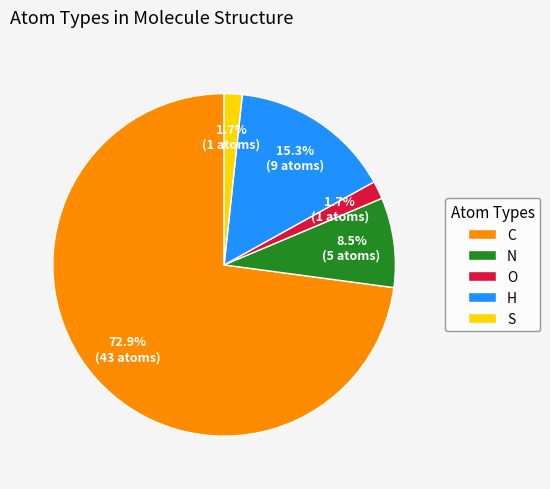

What portion of the pie excludes O?

98.3%